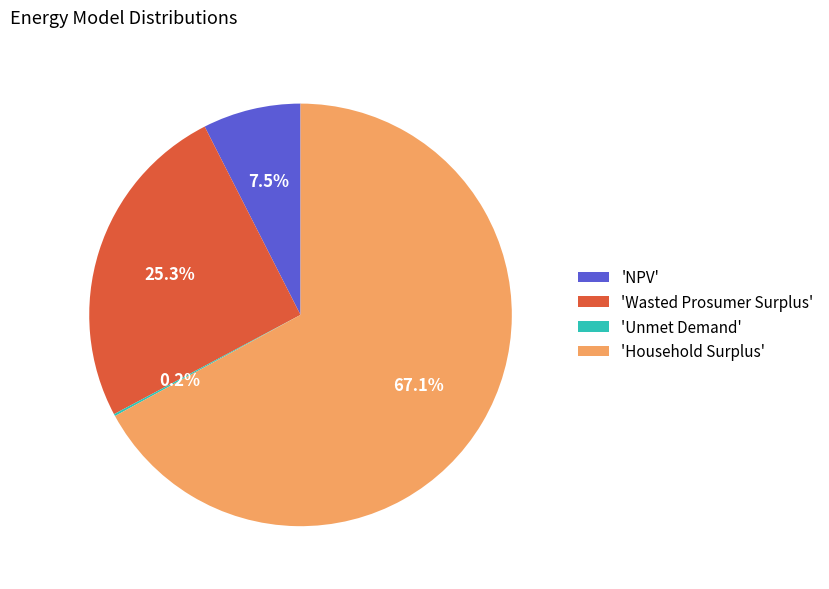

Which category has the biggest portion of the pie?

'Household Surplus'